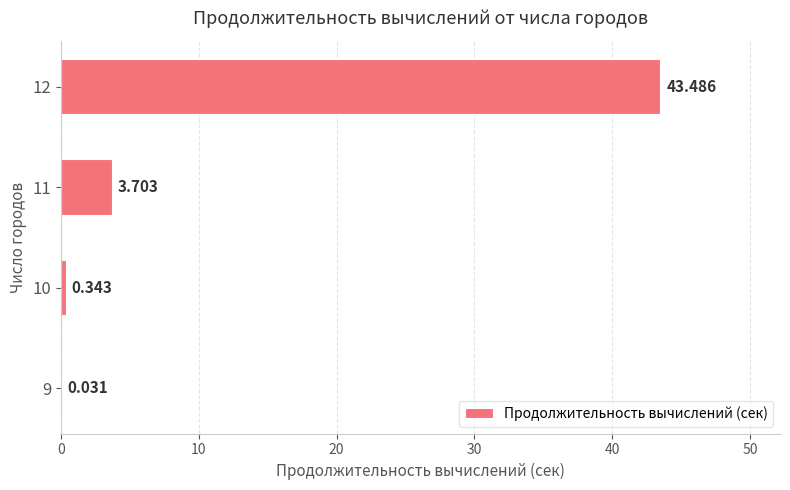

Count the number of categories in the chart.

4